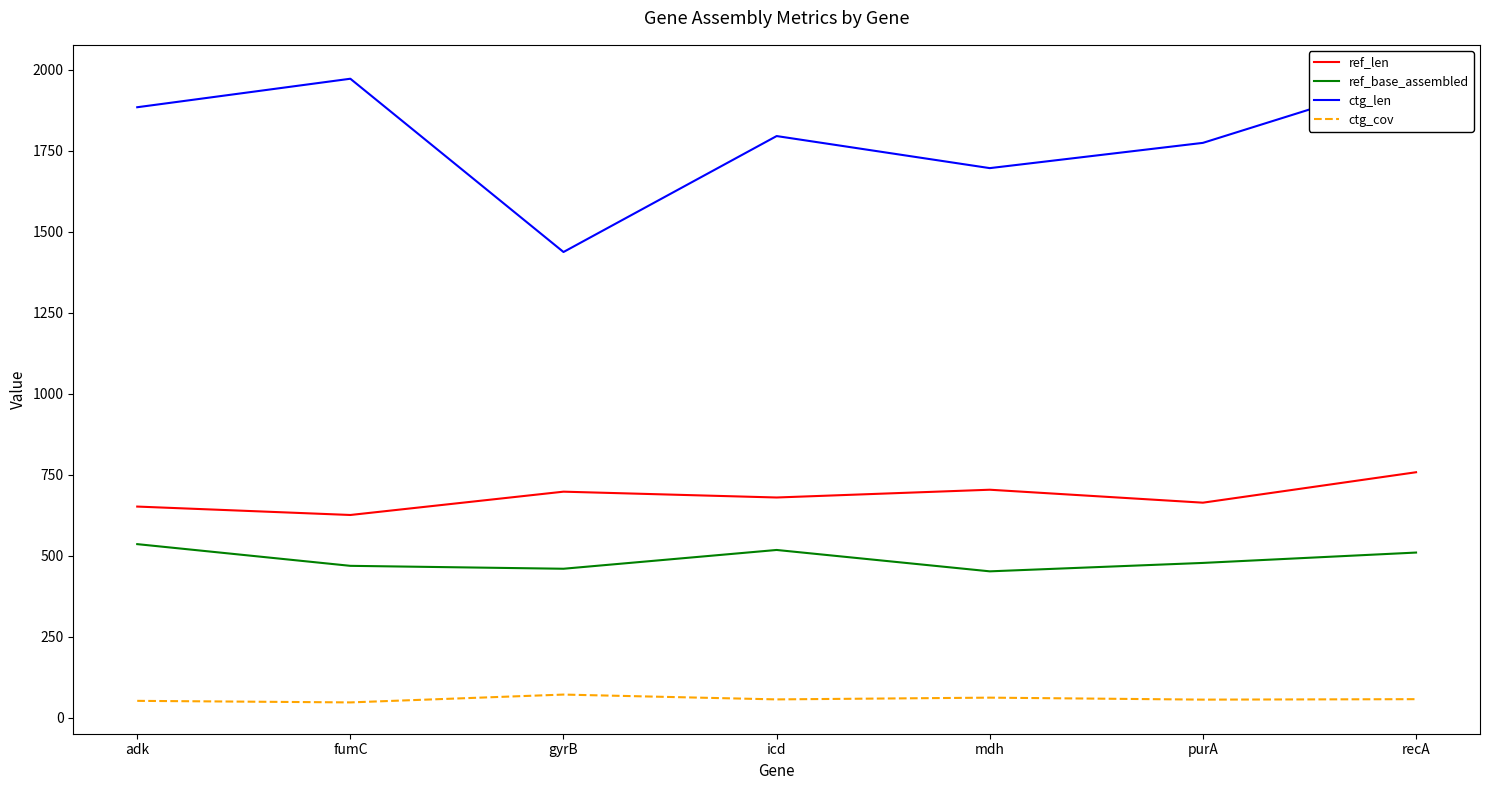

True or false: ref_base_assembled and ref_len cross at least once.

False